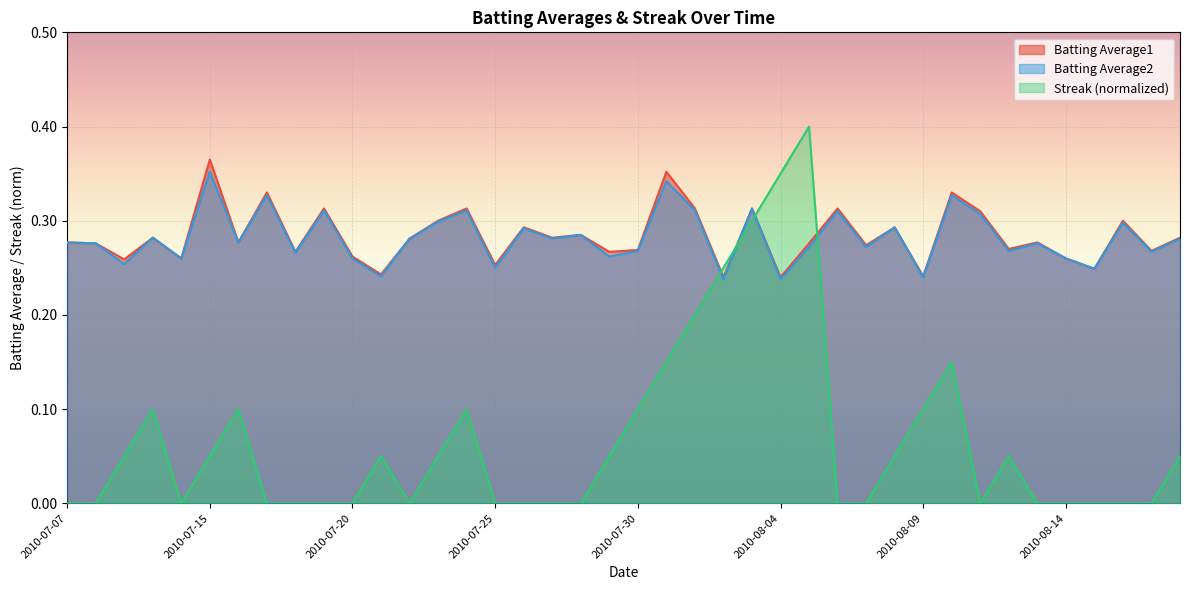

Rank the series at 2010-07-27 from highest to lowest value.

Batting Average1, Batting Average2, Streak